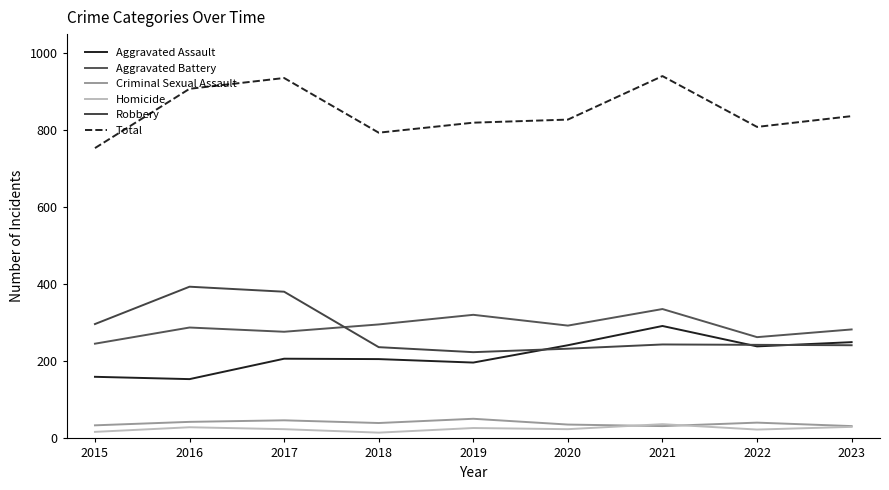

Where is the first local minimum for Aggravated Assault?

2016